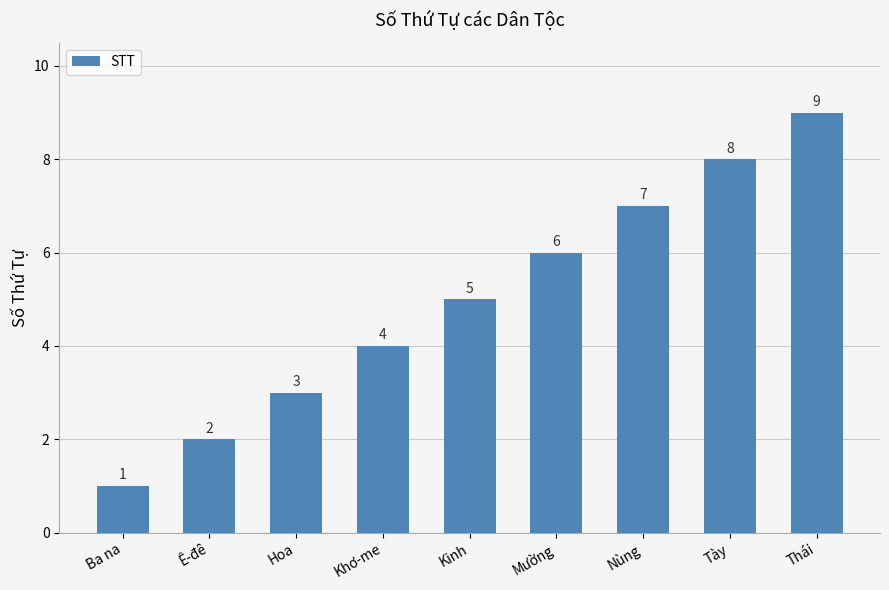

What is the maximum value shown in the chart?

9